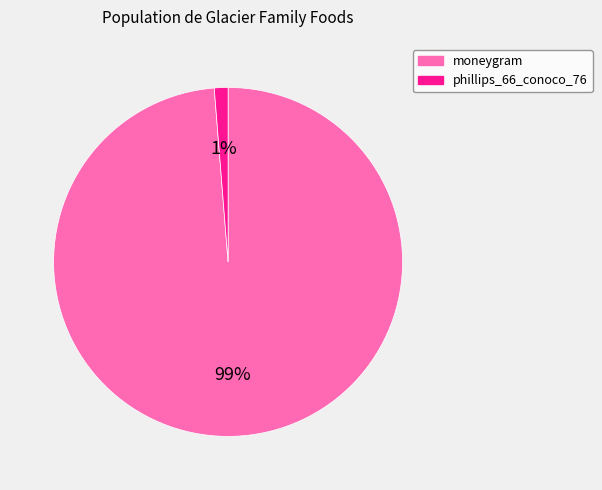

The moneygram slice represents 99% of the pie. True or false?

True